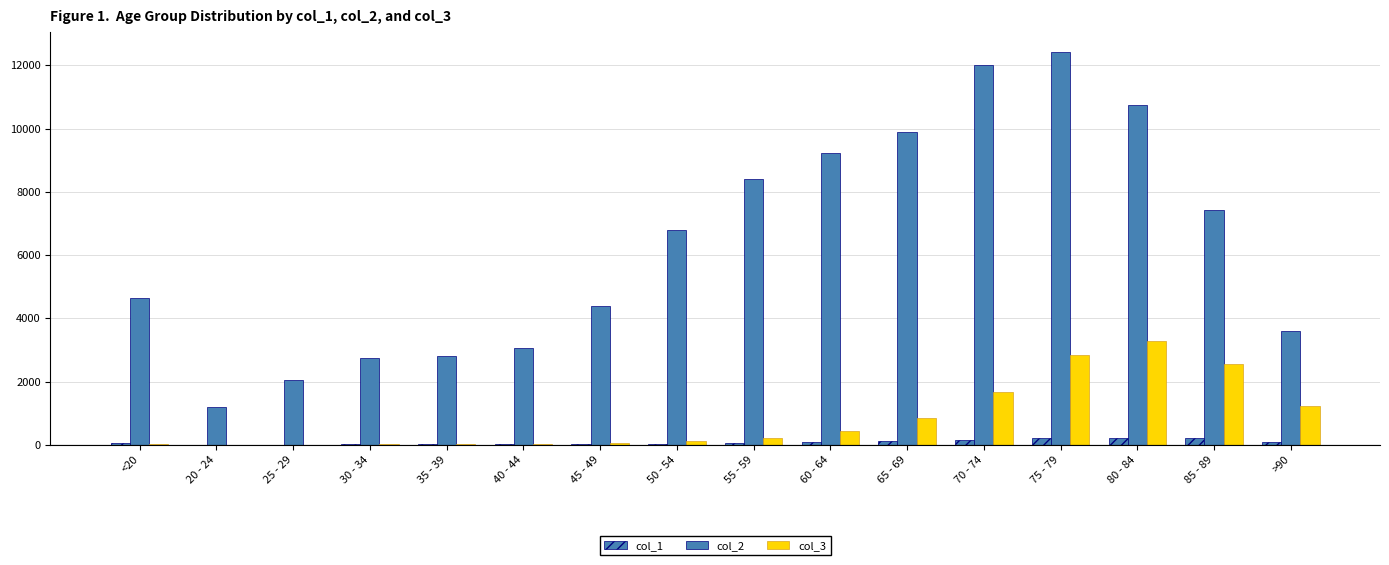

At how many categories does at least one series exceed 5743?

8